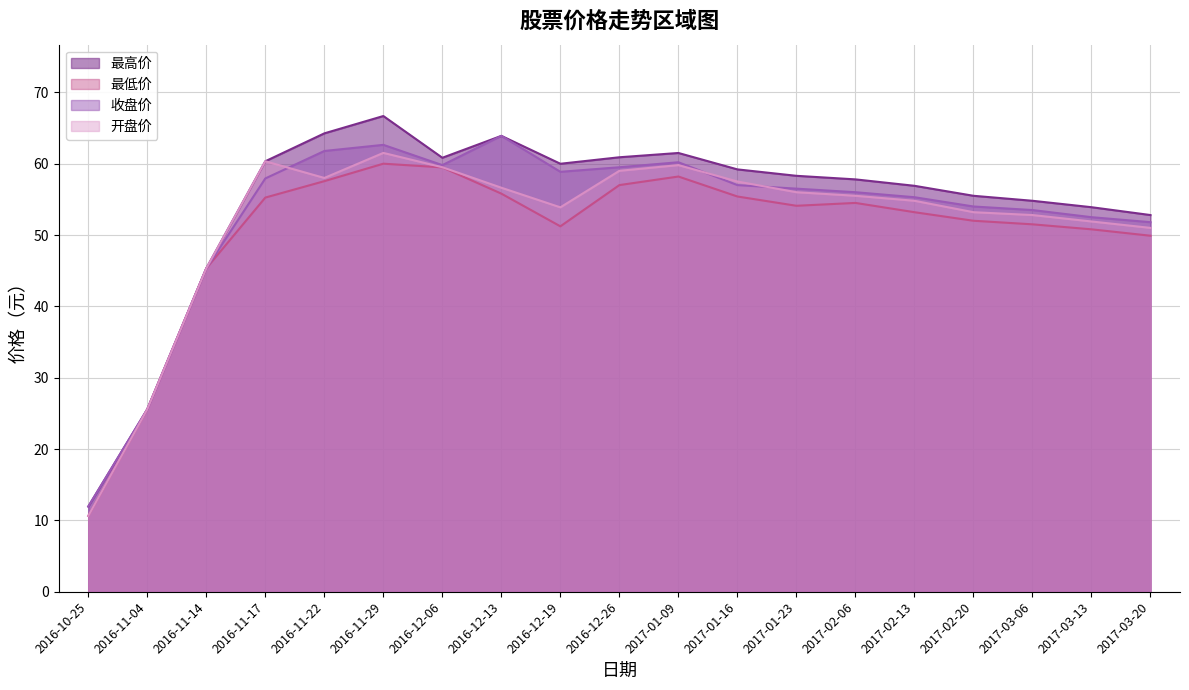

True or false: 开盘价 and 最低价 intersect in this chart.

False